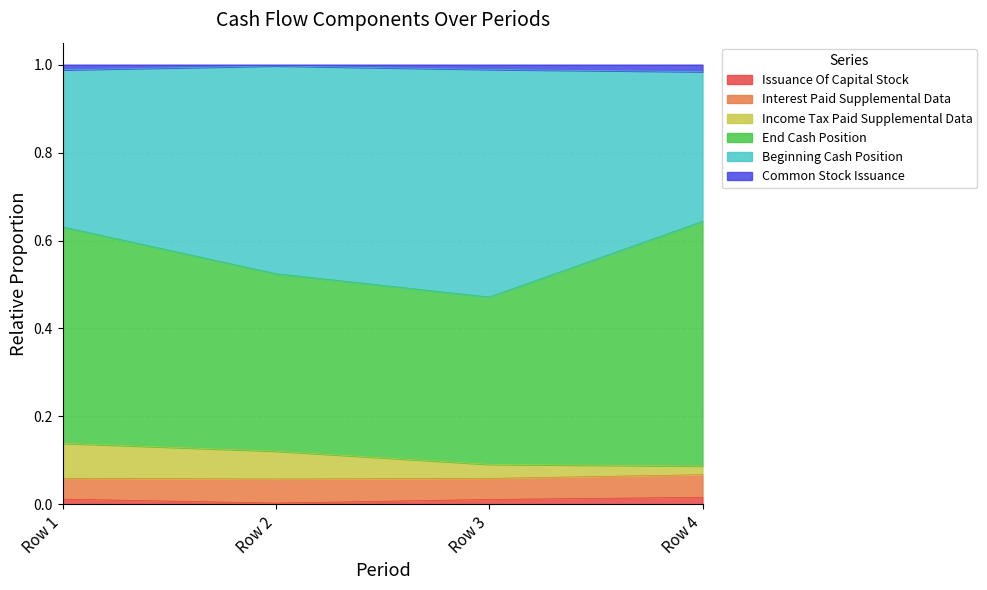

Is it true that Interest Paid Supplemental Data equals 0.1 at 0.0?

True